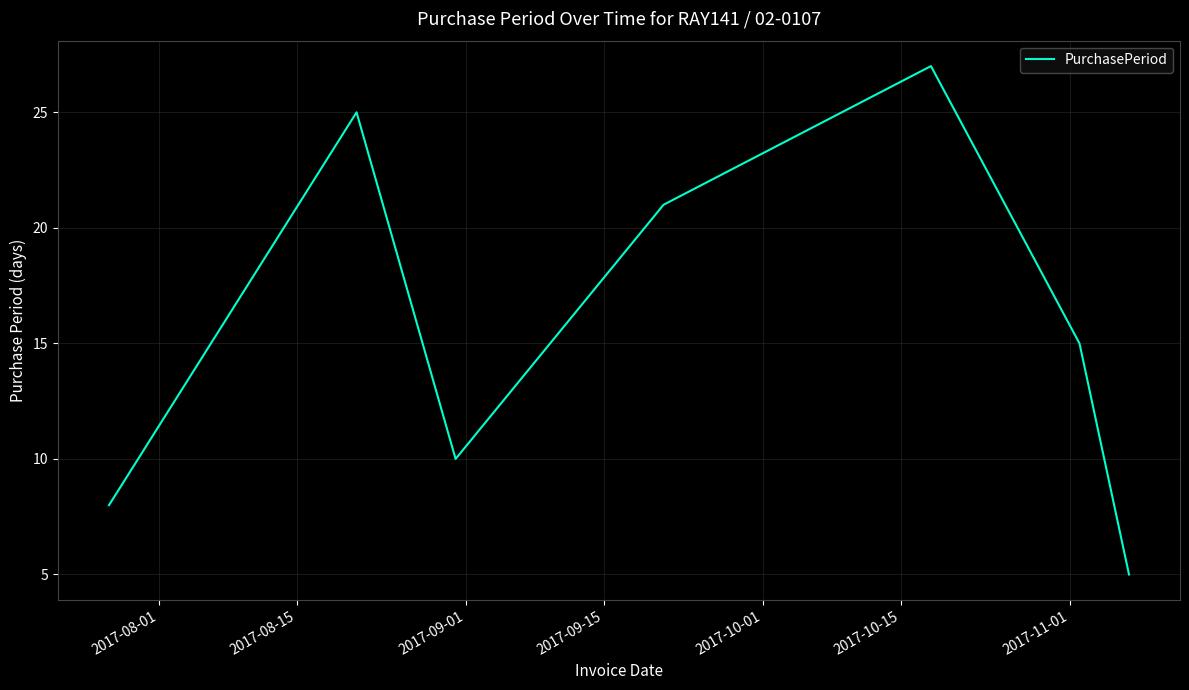

Reading left to right, list all the values displayed in this chart.

8	25	10	21	27	15	5